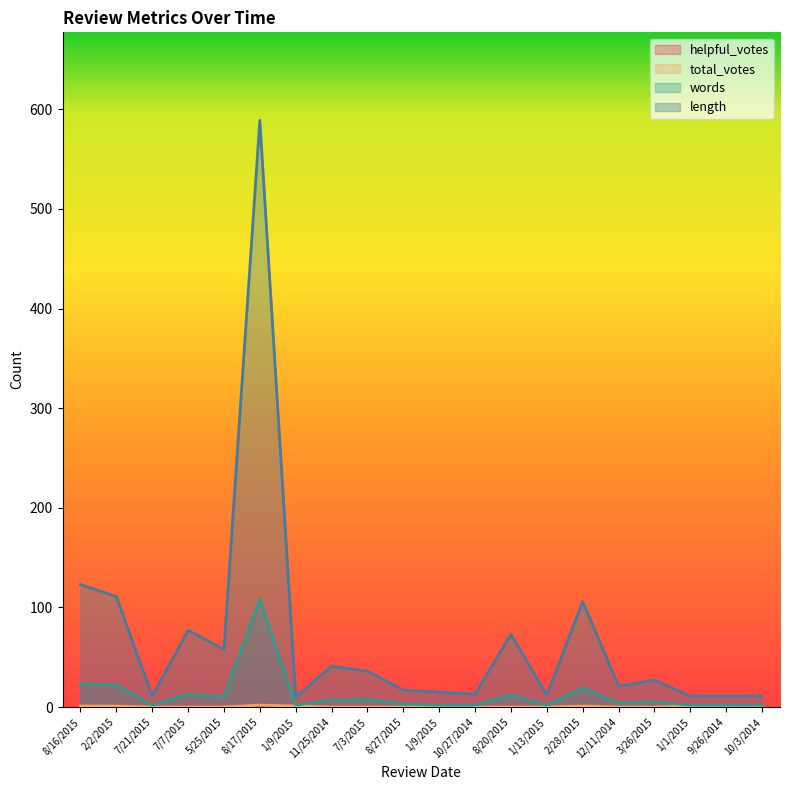

Is the value of words at 1/13/2015 greater than the value of total_votes at 8/20/2015?

Yes